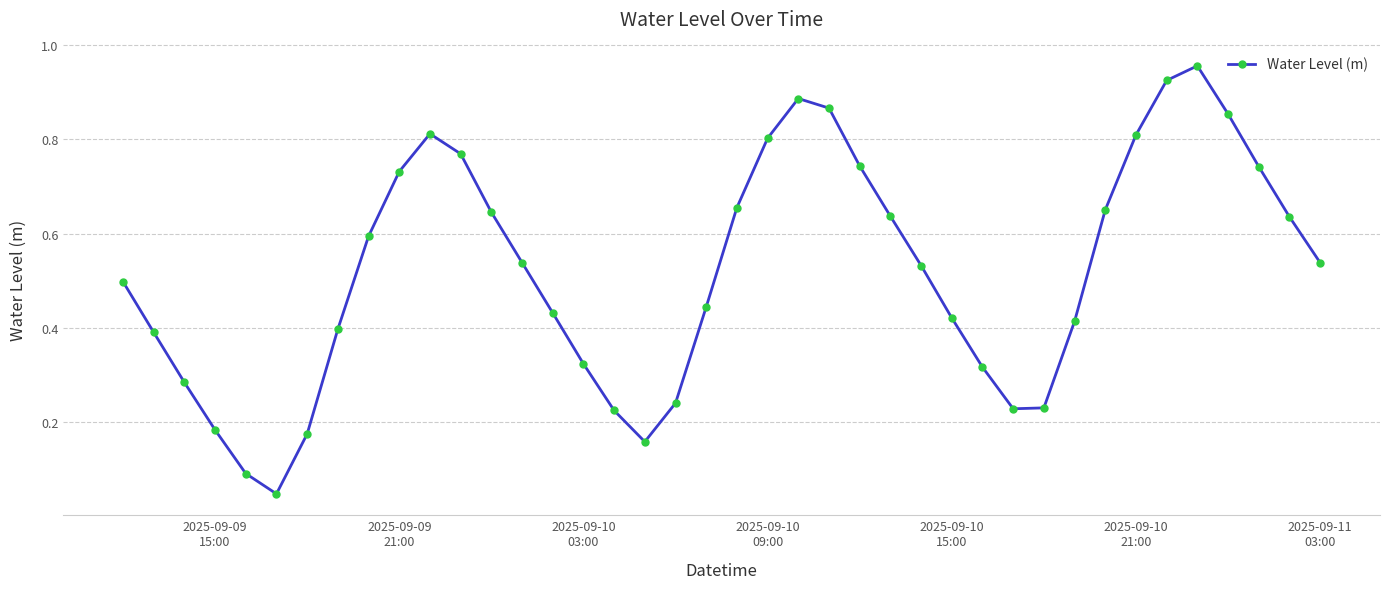

How many points are lower than both their immediate neighbors (excluding endpoints)?

3